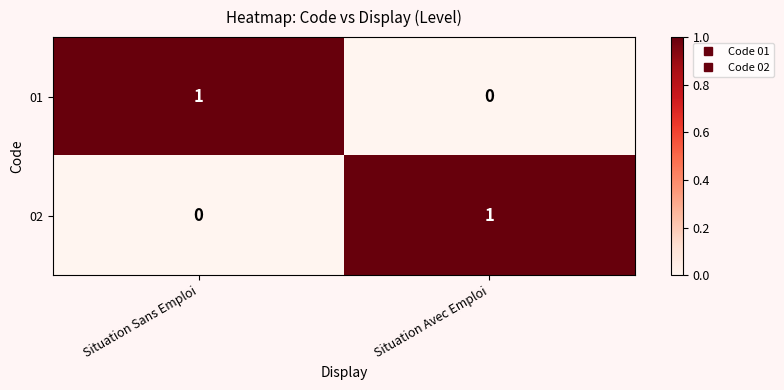

At how many categories does at least one series exceed 0?

2